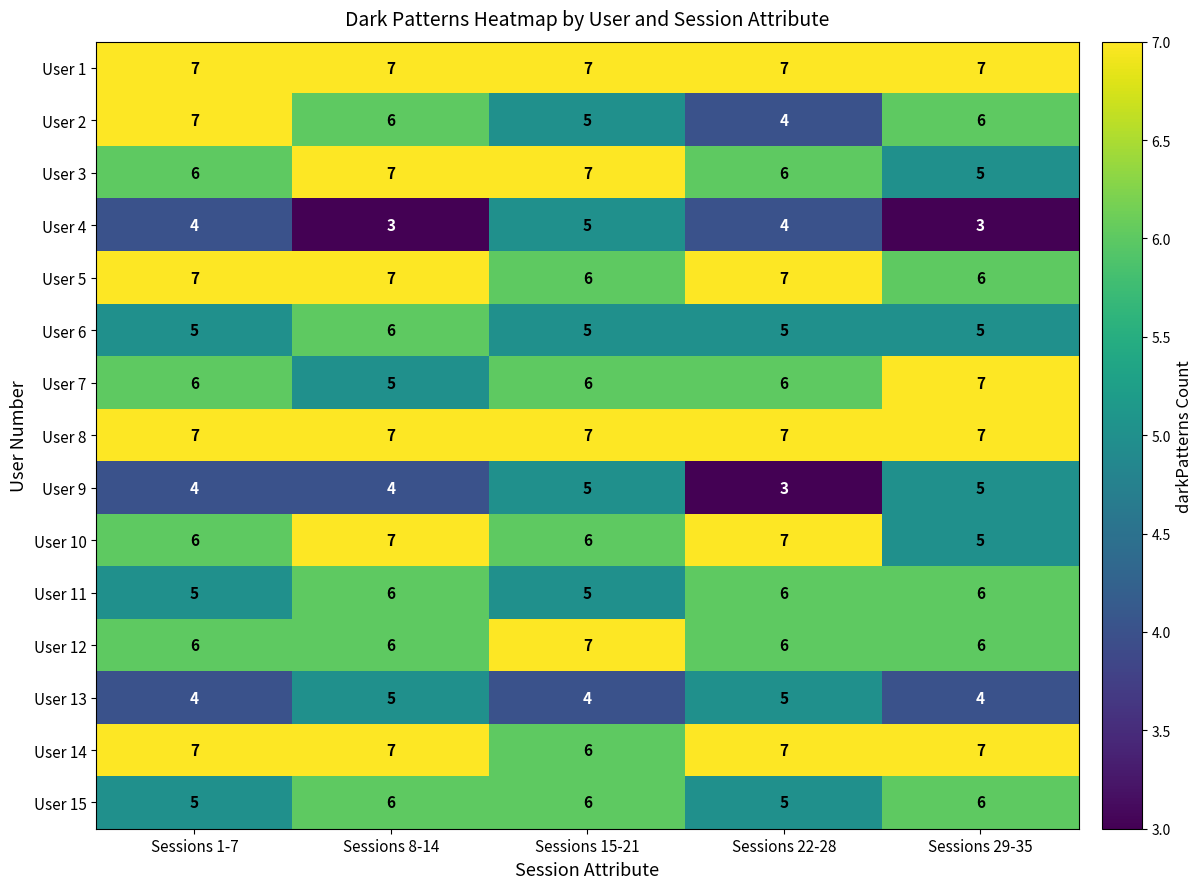

The User 6 series shows 2 at Sessions 29-35. True or false?

False